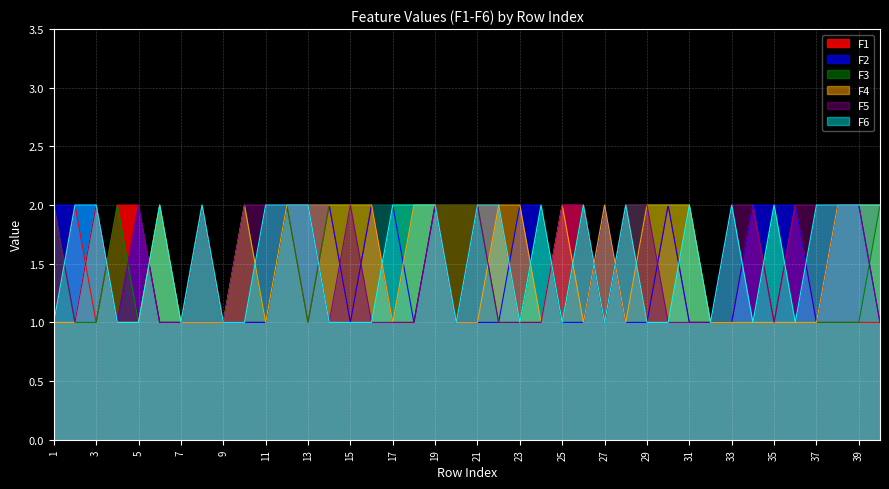

Rank the series by their maximum value, from highest to lowest.

F1, F2, F3, F4, F5, F6